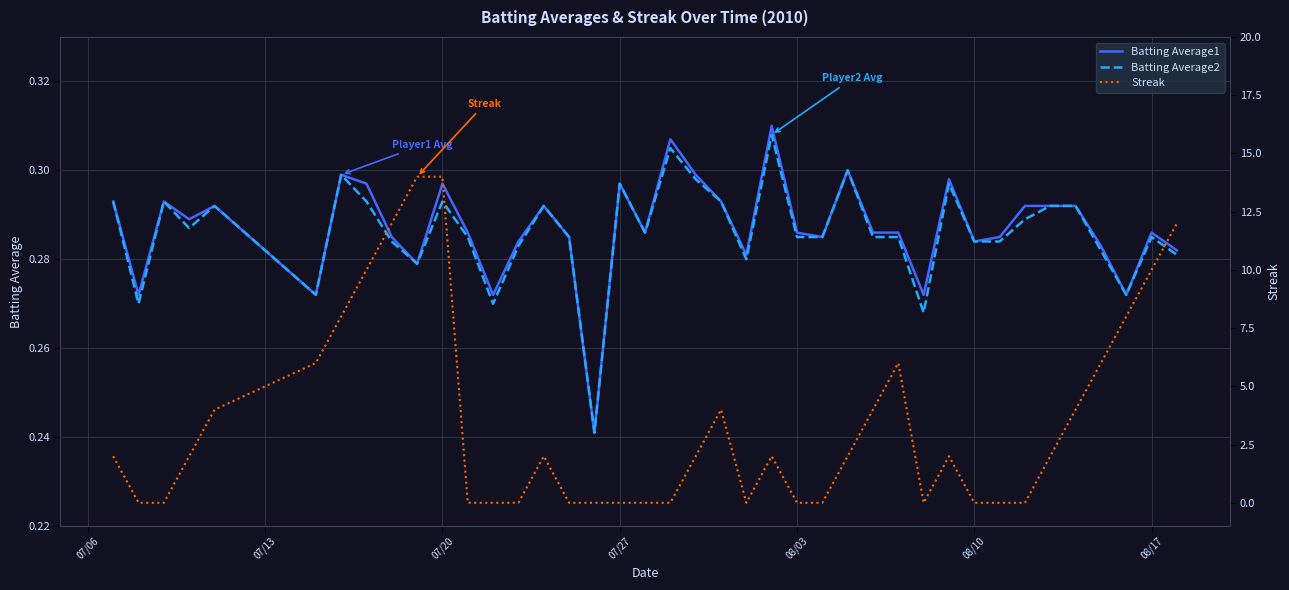

What is the total value across all series at 07/20?

14.6